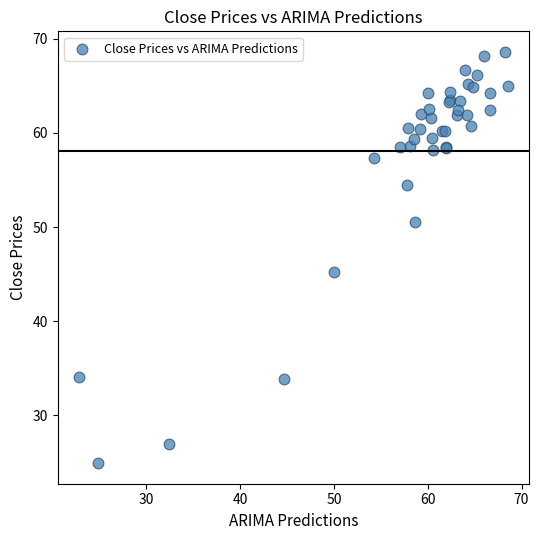

What Y value in the scatter plot is closest to 46?

45.3